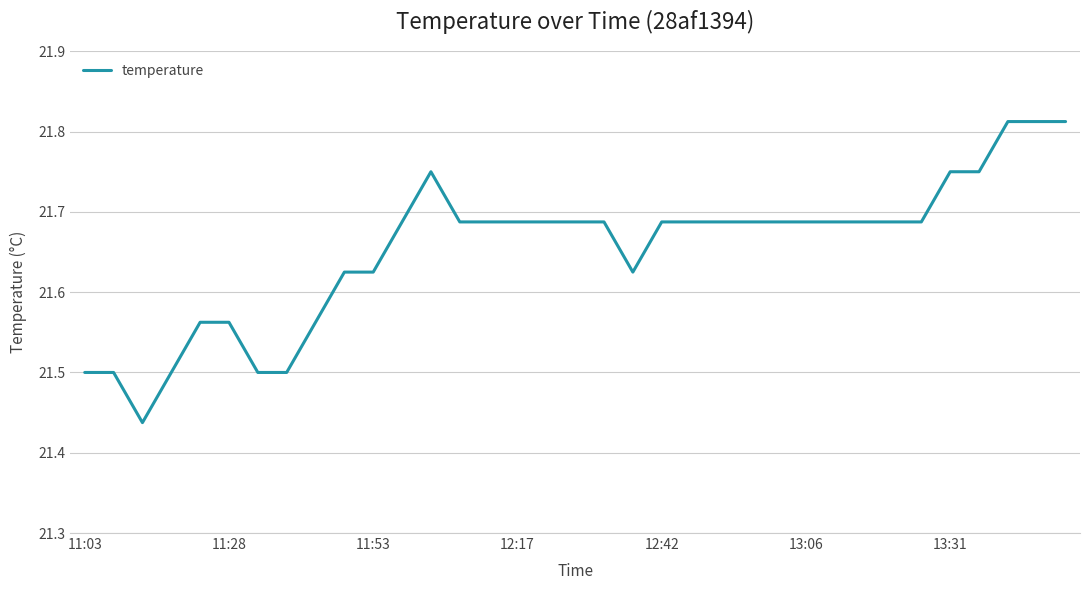

What is the difference between the maximum and minimum values?

0.4